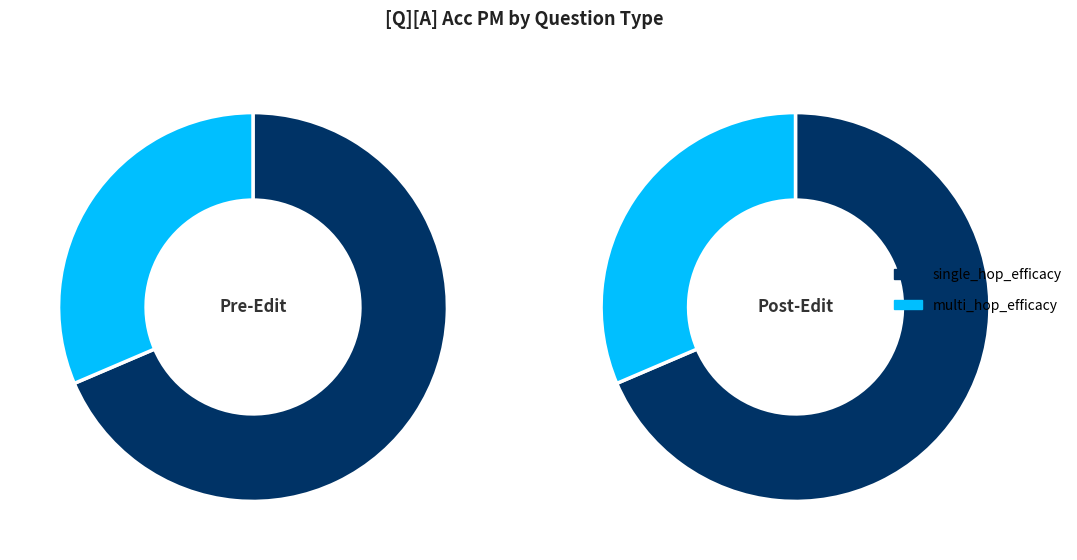

Which category has the biggest portion of the pie?

single_hop_efficacy